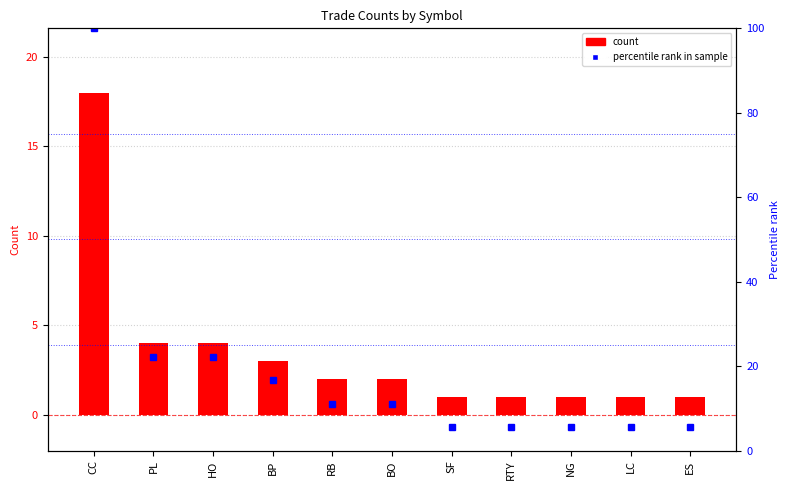

Where does the count series first go above 2?

CC